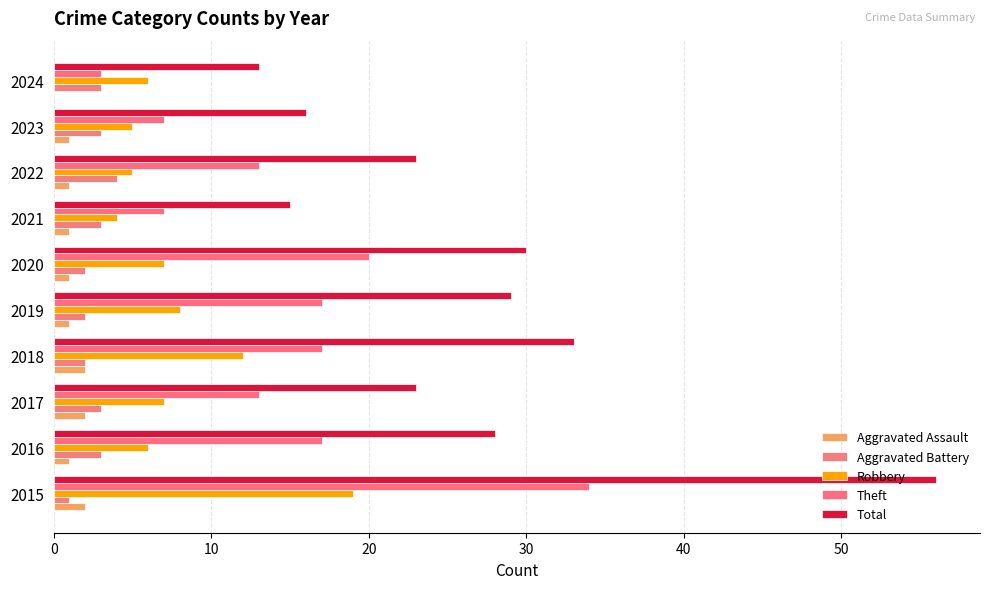

List the series in order of their peak value, lowest first.

Aggravated Assault, Aggravated Battery, Robbery, Theft, Total